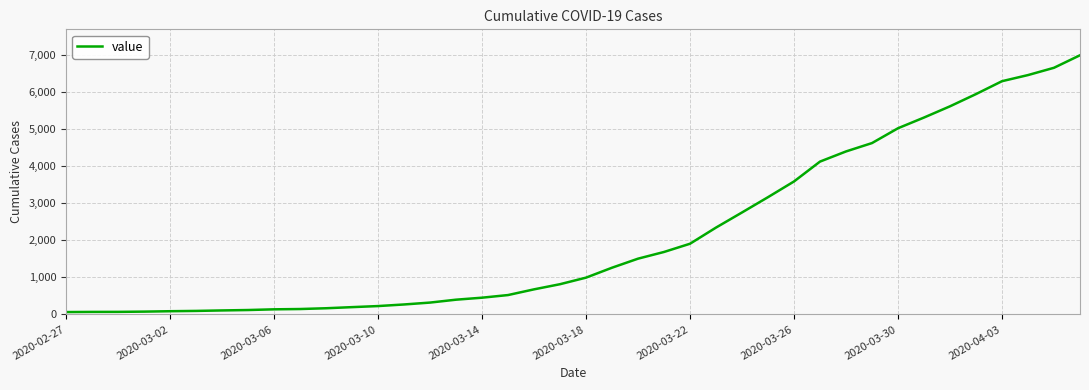

How many series are shown in this chart?

1